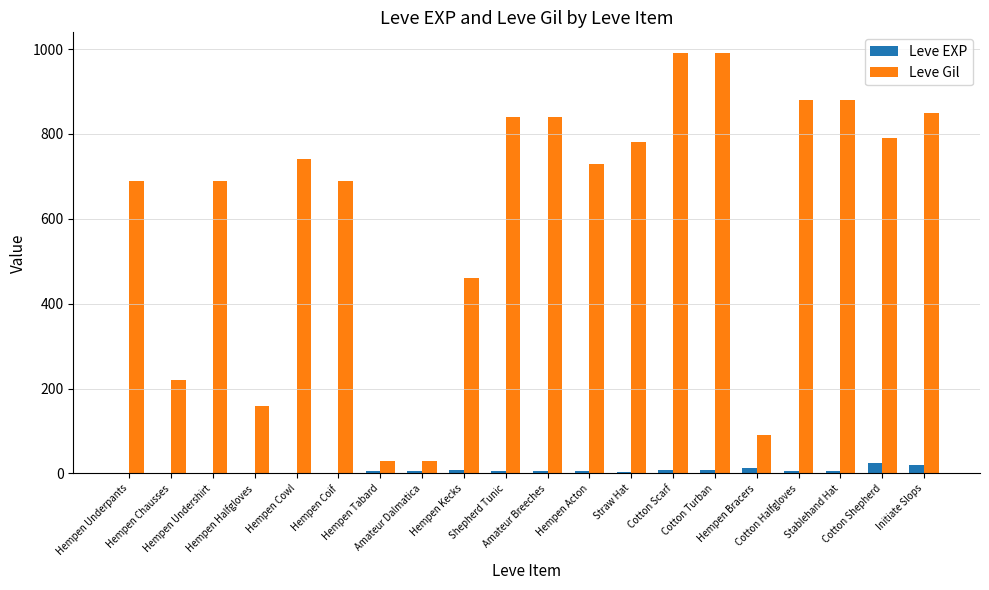

How many groups of bars are there?

20